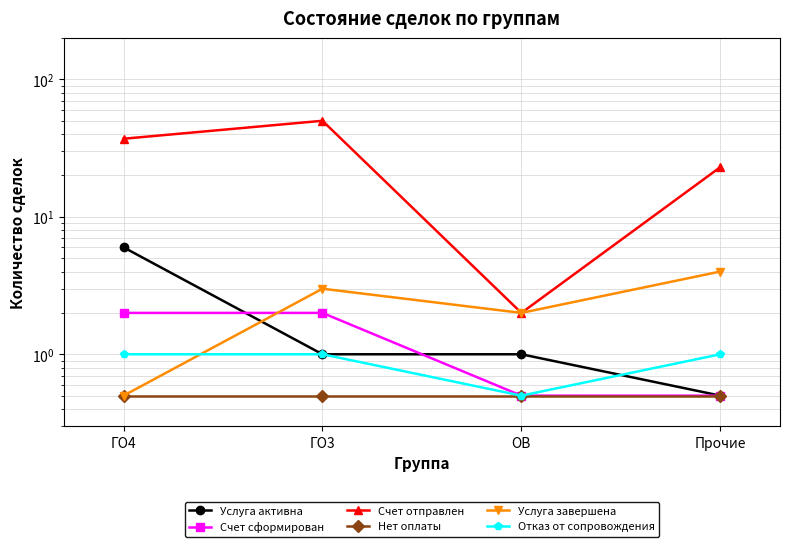

How many series are shown in this chart?

6